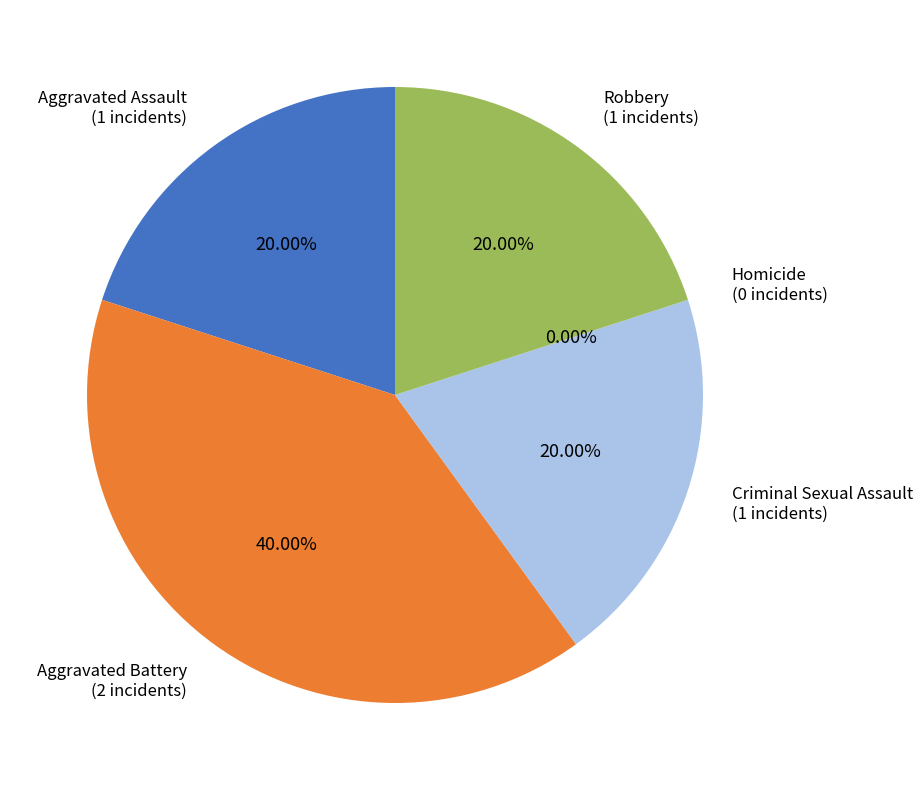

How many segments does this pie chart have?

5